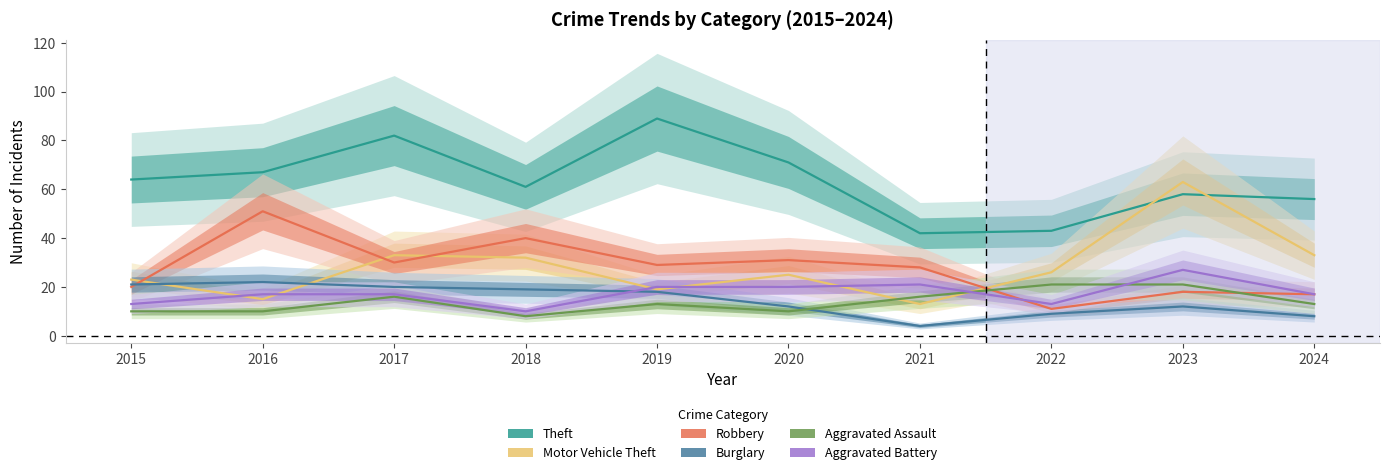

What is the total value across all series at 2021?

124